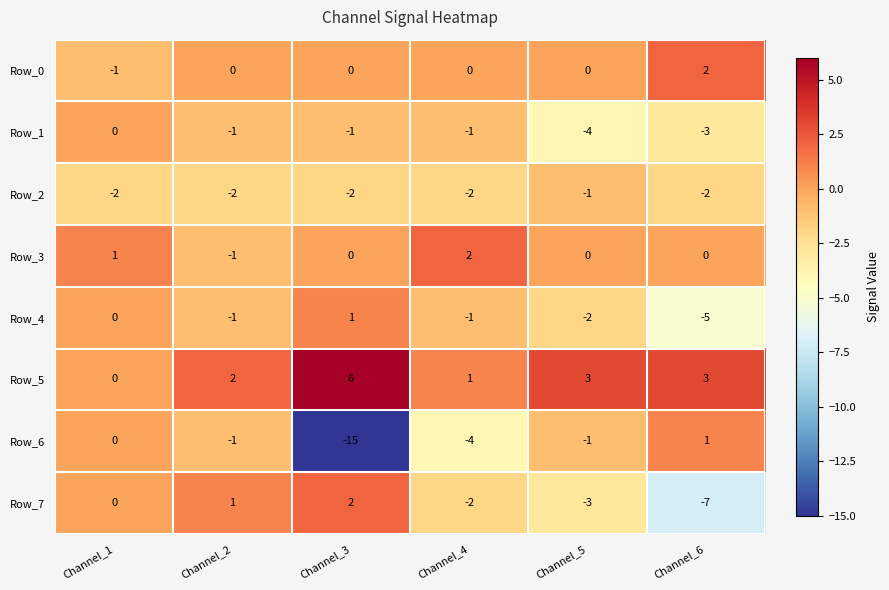

Which series changed the most between Channel_2 and Channel_3?

Row_6